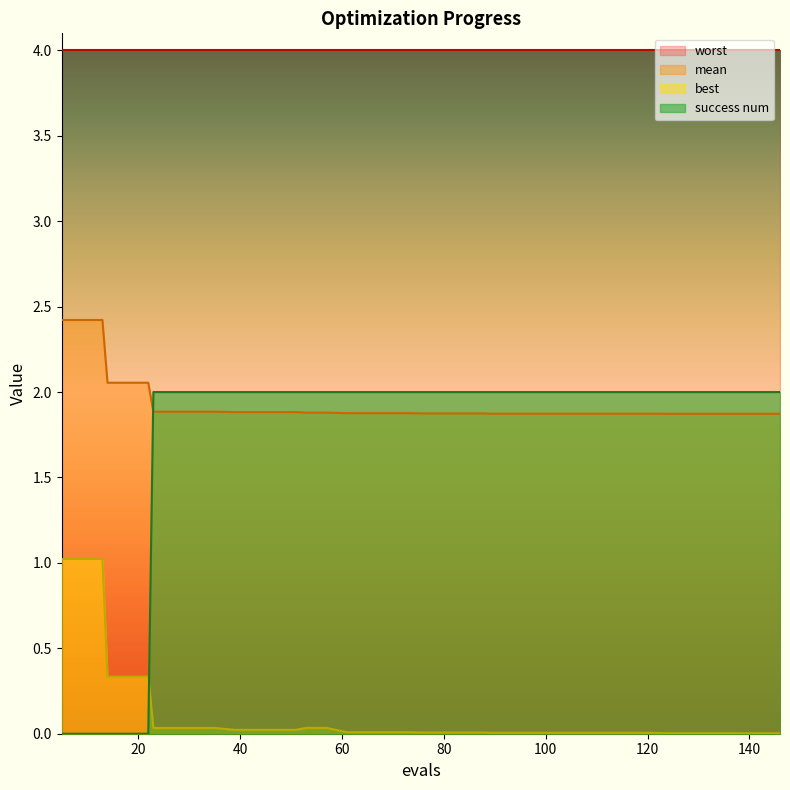

What is the maximum value shown in the chart?

4.0